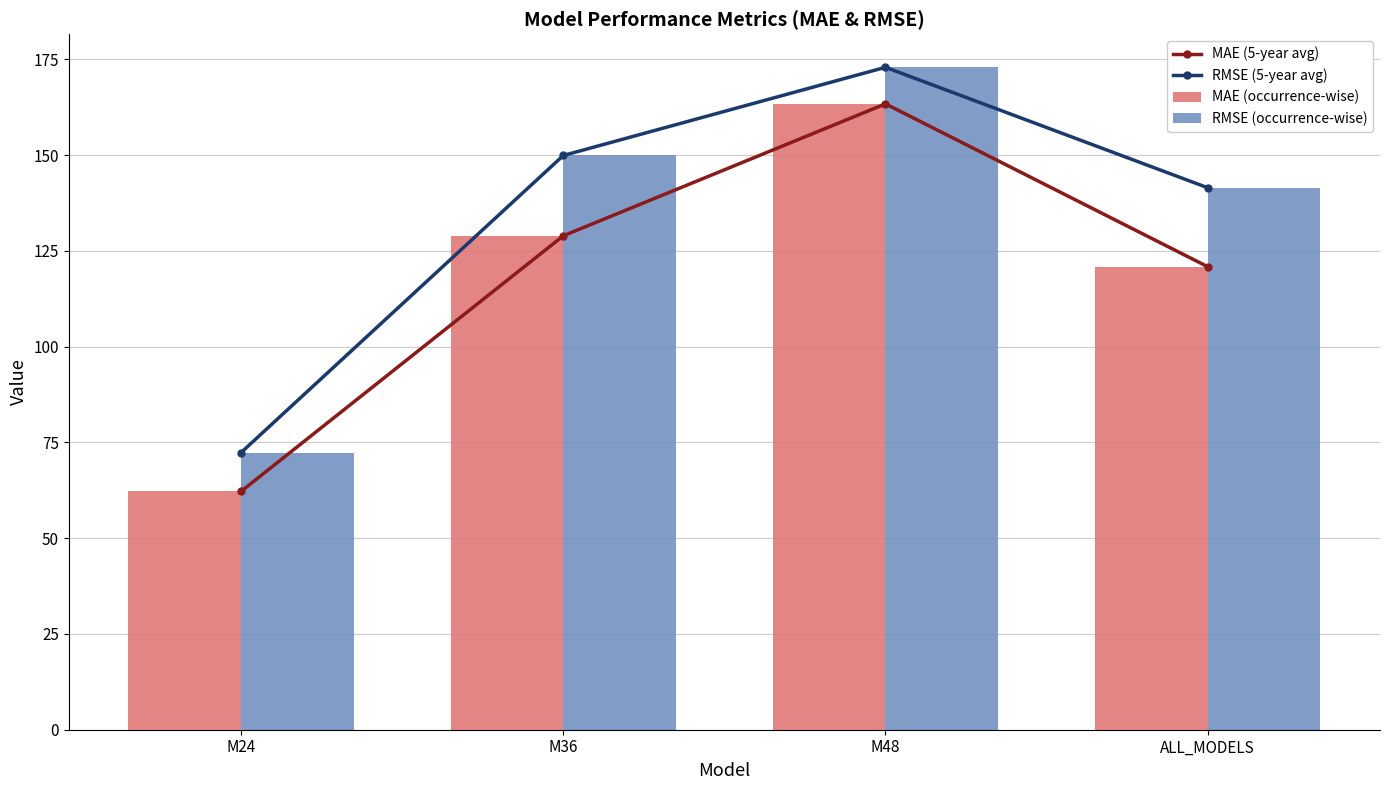

What is the difference between the maximum and minimum values in the MAE (5-year avg) series?

101.1